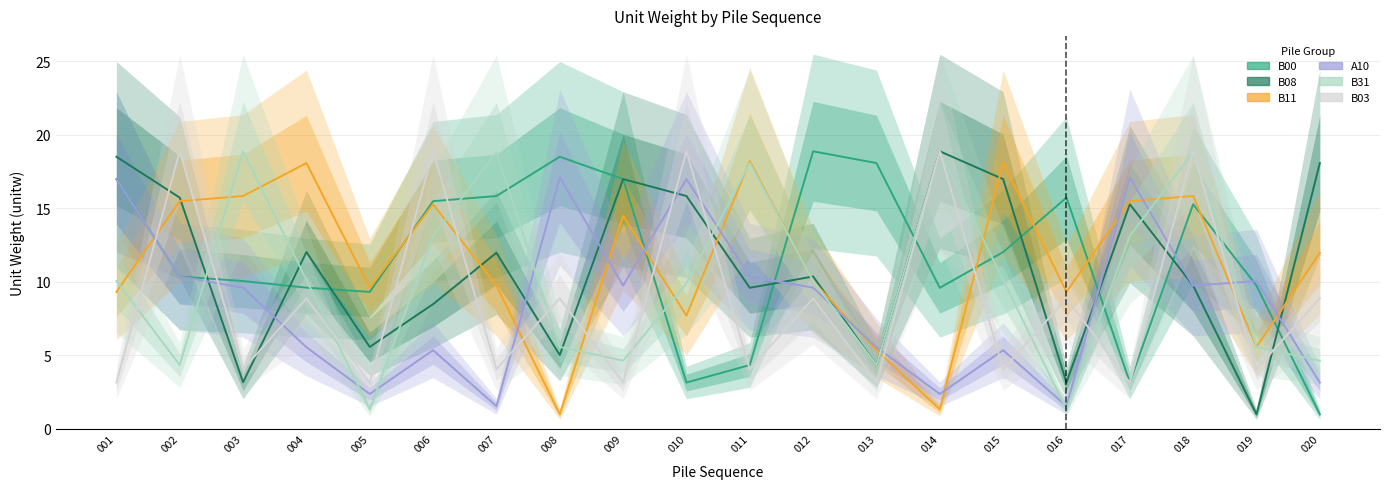

What is the total value across all series at 007?

62.0